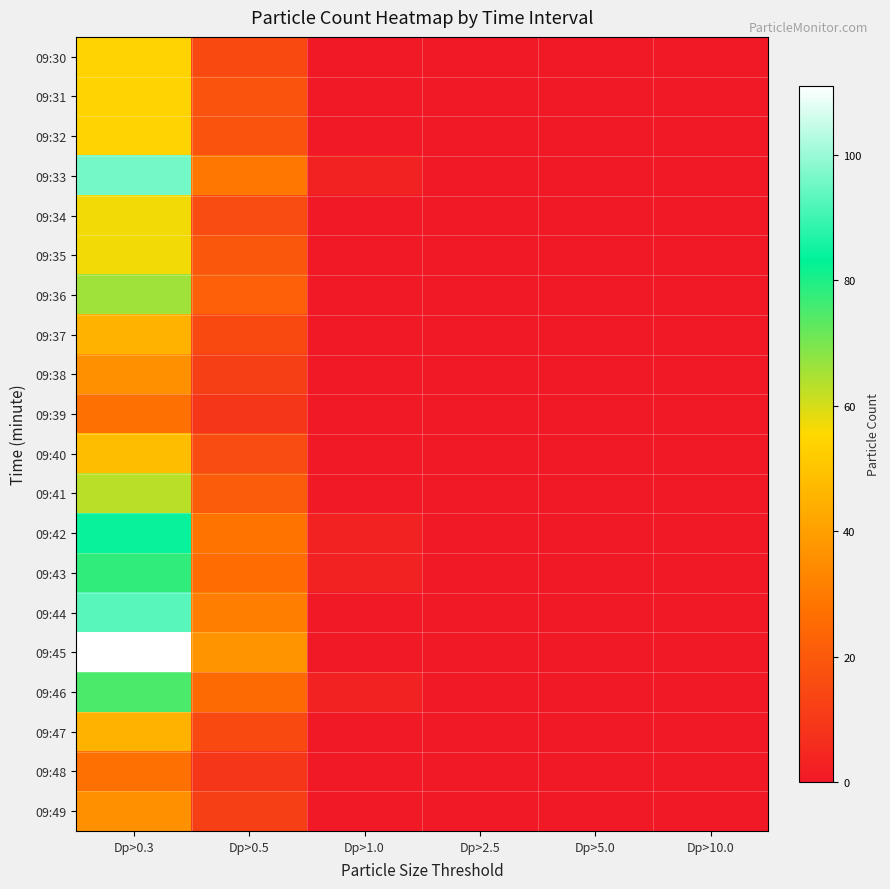

Reading right to left, transcribe all the data shown in this chart.

09:30: Dp>10.0=0	Dp>5.0=0	Dp>2.5=0	Dp>1.0=0	Dp>0.5=15	Dp>0.3=54
09:31: Dp>10.0=0	Dp>5.0=0	Dp>2.5=0	Dp>1.0=0	Dp>0.5=18	Dp>0.3=54
09:32: Dp>10.0=0	Dp>5.0=0	Dp>2.5=0	Dp>1.0=0	Dp>0.5=18	Dp>0.3=54
09:33: Dp>10.0=0	Dp>5.0=0	Dp>2.5=0	Dp>1.0=3	Dp>0.5=29	Dp>0.3=96
09:34: Dp>10.0=0	Dp>5.0=0	Dp>2.5=0	Dp>1.0=0	Dp>0.5=16	Dp>0.3=57
09:35: Dp>10.0=0	Dp>5.0=0	Dp>2.5=0	Dp>1.0=0	Dp>0.5=19	Dp>0.3=57
09:36: Dp>10.0=0	Dp>5.0=0	Dp>2.5=0	Dp>1.0=0	Dp>0.5=22	Dp>0.3=66
09:37: Dp>10.0=0	Dp>5.0=0	Dp>2.5=0	Dp>1.0=0	Dp>0.5=15	Dp>0.3=45
09:38: Dp>10.0=0	Dp>5.0=0	Dp>2.5=0	Dp>1.0=0	Dp>0.5=12	Dp>0.3=36
09:39: Dp>10.0=0	Dp>5.0=0	Dp>2.5=0	Dp>1.0=0	Dp>0.5=9	Dp>0.3=27
09:40: Dp>10.0=0	Dp>5.0=0	Dp>2.5=0	Dp>1.0=0	Dp>0.5=16	Dp>0.3=48
09:41: Dp>10.0=0	Dp>5.0=0	Dp>2.5=0	Dp>1.0=0	Dp>0.5=21	Dp>0.3=63
09:42: Dp>10.0=0	Dp>5.0=0	Dp>2.5=0	Dp>1.0=3	Dp>0.5=28	Dp>0.3=84
09:43: Dp>10.0=0	Dp>5.0=0	Dp>2.5=0	Dp>1.0=3	Dp>0.5=26	Dp>0.3=78
09:44: Dp>10.0=0	Dp>5.0=0	Dp>2.5=0	Dp>1.0=0	Dp>0.5=31	Dp>0.3=93
09:45: Dp>10.0=0	Dp>5.0=0	Dp>2.5=0	Dp>1.0=0	Dp>0.5=37	Dp>0.3=111
09:46: Dp>10.0=0	Dp>5.0=0	Dp>2.5=0	Dp>1.0=3	Dp>0.5=25	Dp>0.3=75
09:47: Dp>10.0=0	Dp>5.0=0	Dp>2.5=0	Dp>1.0=0	Dp>0.5=15	Dp>0.3=45
09:48: Dp>10.0=0	Dp>5.0=0	Dp>2.5=0	Dp>1.0=0	Dp>0.5=9	Dp>0.3=27
09:49: Dp>10.0=0	Dp>5.0=0	Dp>2.5=0	Dp>1.0=0	Dp>0.5=12	Dp>0.3=36